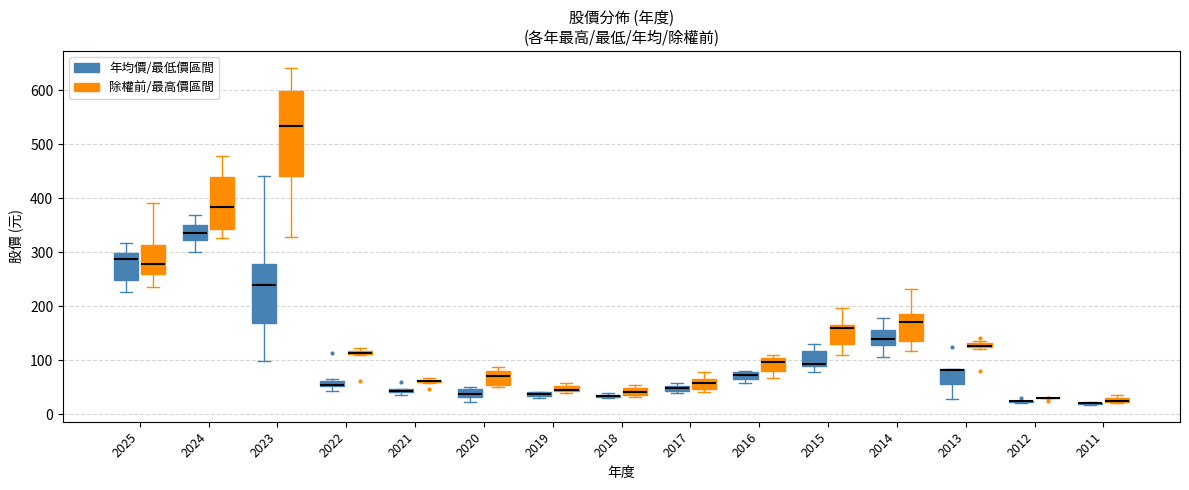

Comparing the boxes themselves (not the whiskers), which one is the tallest?

2023 (除權前/最高價區間)